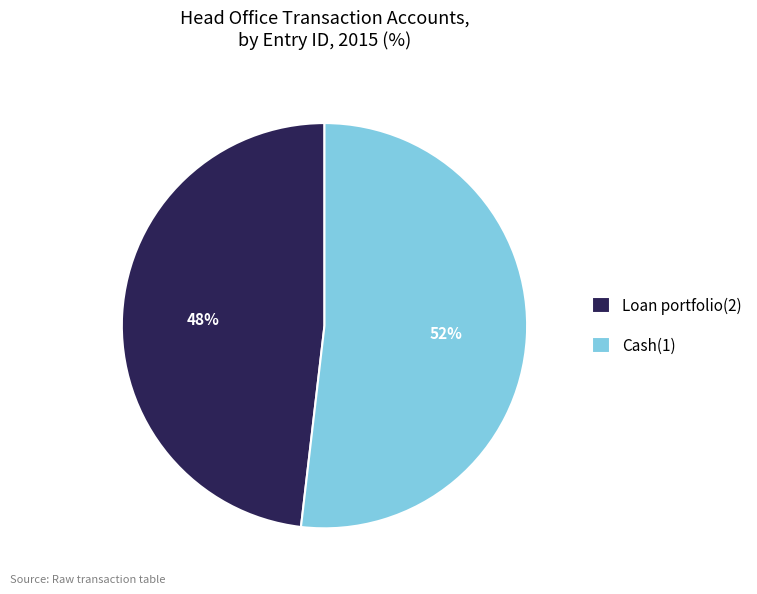

To the nearest percent, what is the difference between the largest and smallest slice percentages?

4%